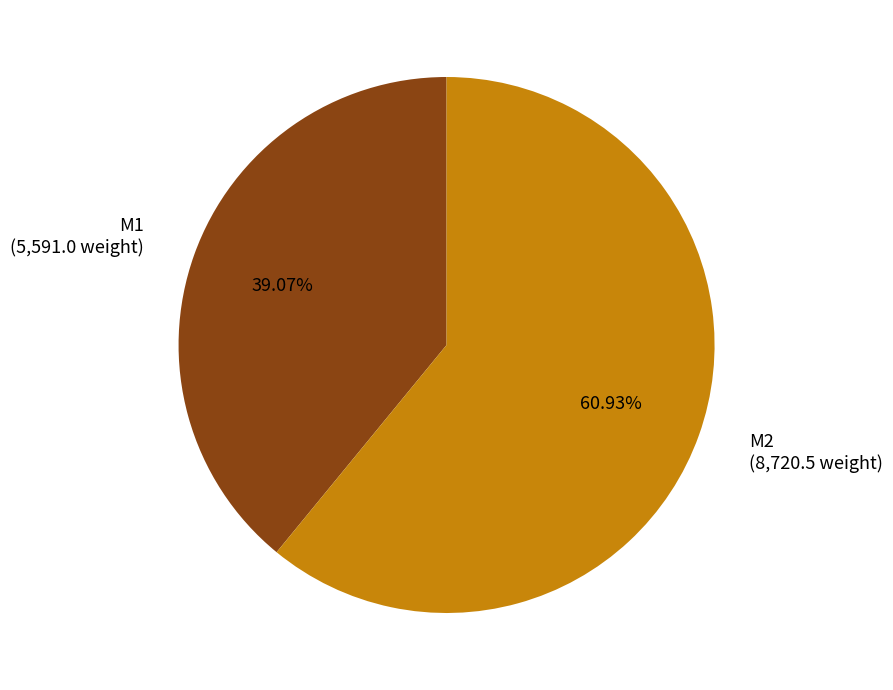

Is there a majority slice in this chart?

Yes